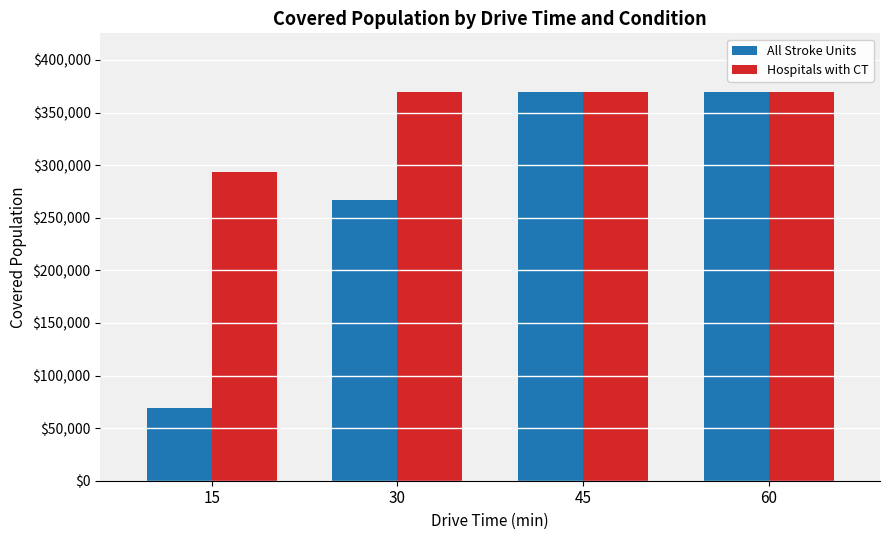

Is it true that Hospitals with CT equals 293597 at 15?

True